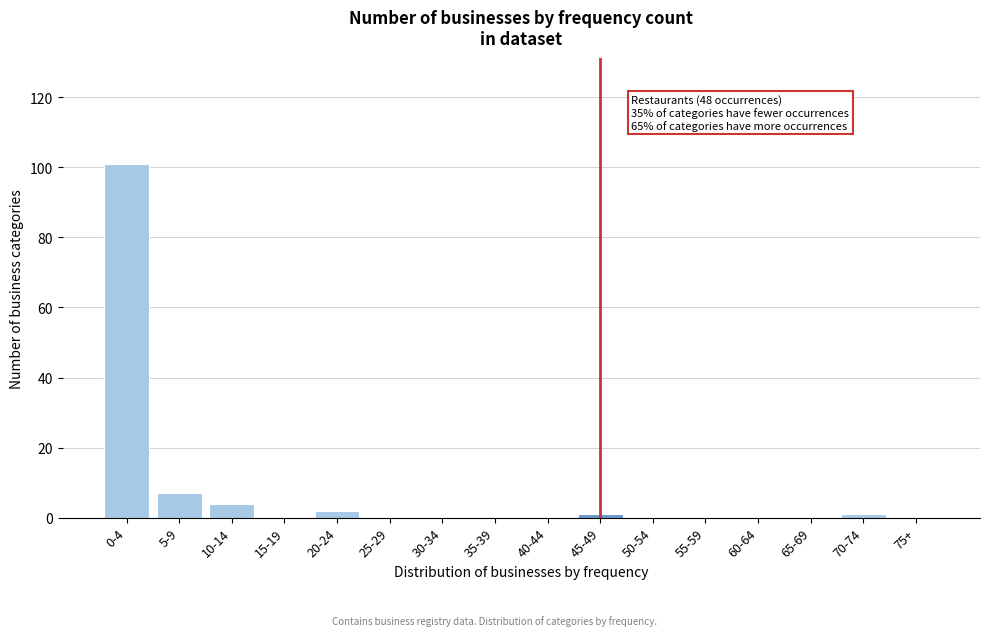

Reading left to right, transcribe all the data shown in this chart.

0-4=101	5-9=7	10-14=4	15-19=0	20-24=2	25-29=0	30-34=0	35-39=0	40-44=0	45-49=1	50-54=0	55-59=0	60-64=0	65-69=0	70-74=1	75+=0